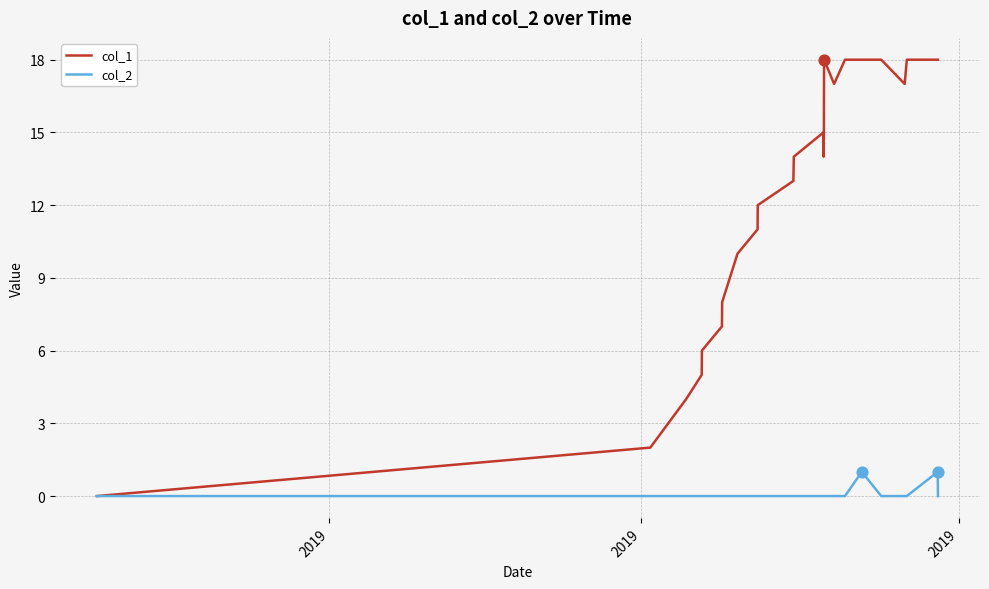

What are all the series names shown in the legend?

col_1, col_2